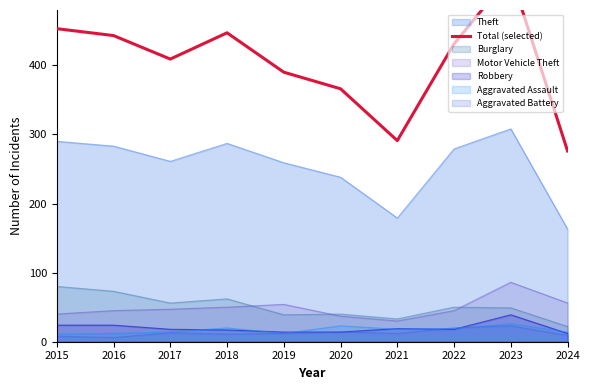

Does the chart have visible grid lines?

No